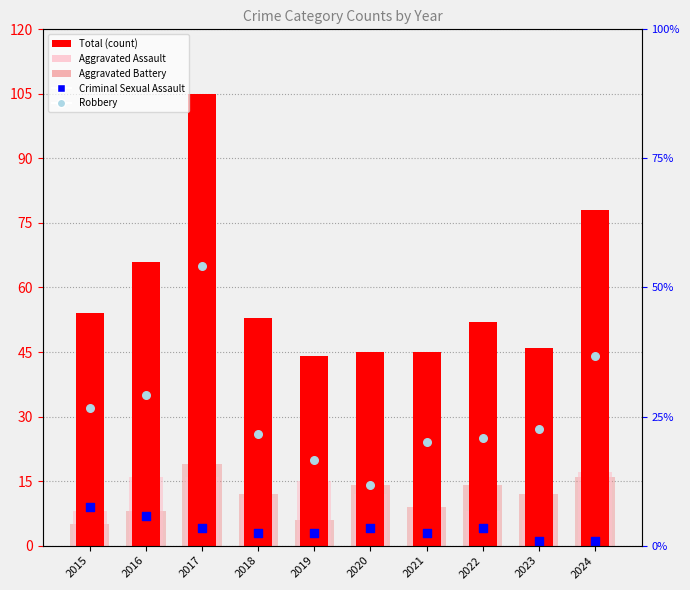

Which series reaches the minimum Y coordinate?

Criminal Sexual Assault